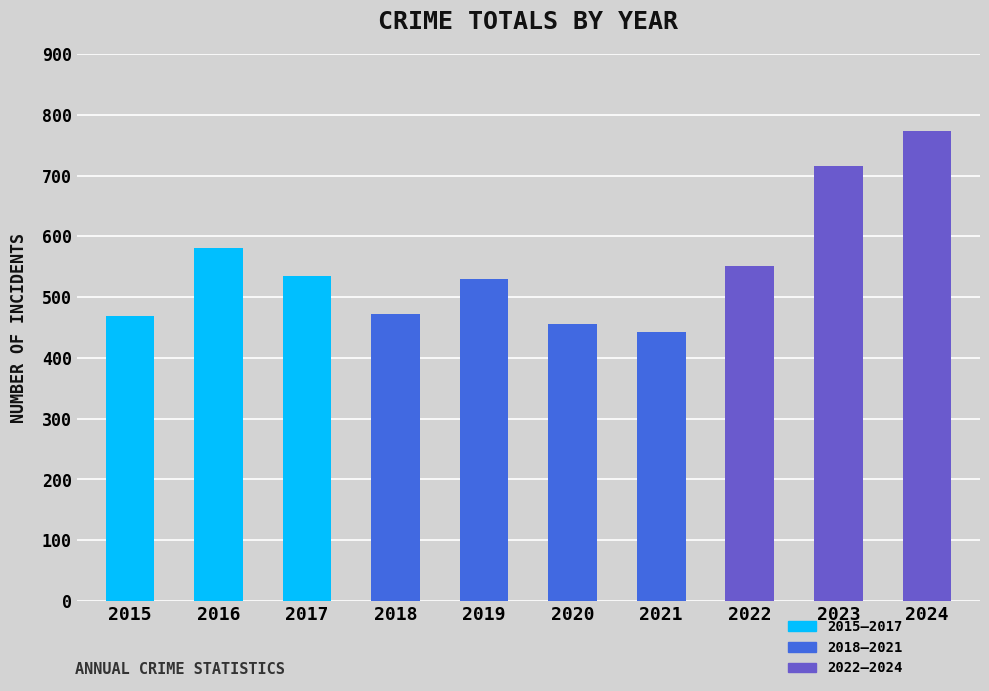

What is the maximum value shown in the chart?

774